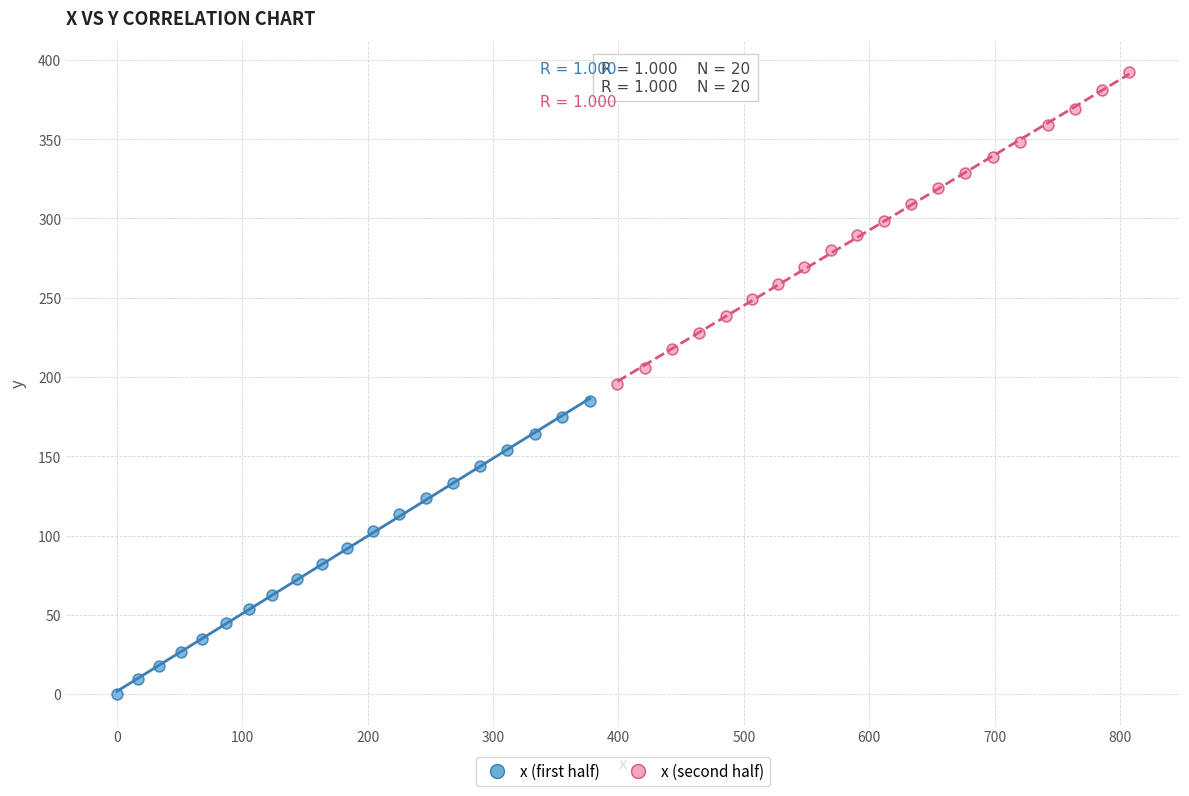

Which series has the widest spread of Y values?

x (second half)